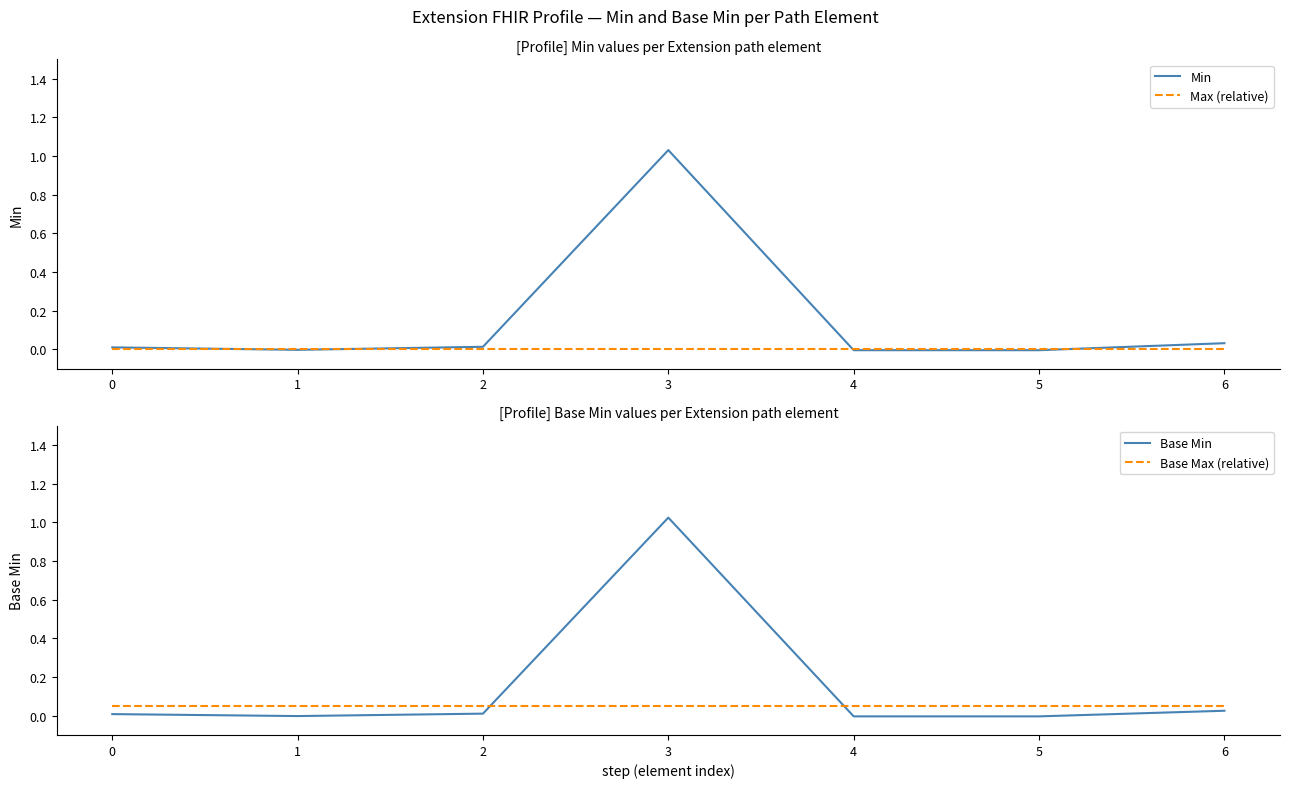

Reading left to right, list all the values displayed in this chart.

Min: 0=0.0	1=-0.0	2=0.0	3=1.0	4=-0.0	5=-0.0	6=0.0
Max (relative): 0=0.0	1=0.0	2=0.0	3=0.0	4=0.0	5=0.0	6=0.0
Base Min: 0=0.0	1=-0.0	2=0.0	3=1.0	4=-0.0	5=-0.0	6=0.0
Base Max (relative): 0=0.1	1=0.1	2=0.1	3=0.1	4=0.1	5=0.1	6=0.1